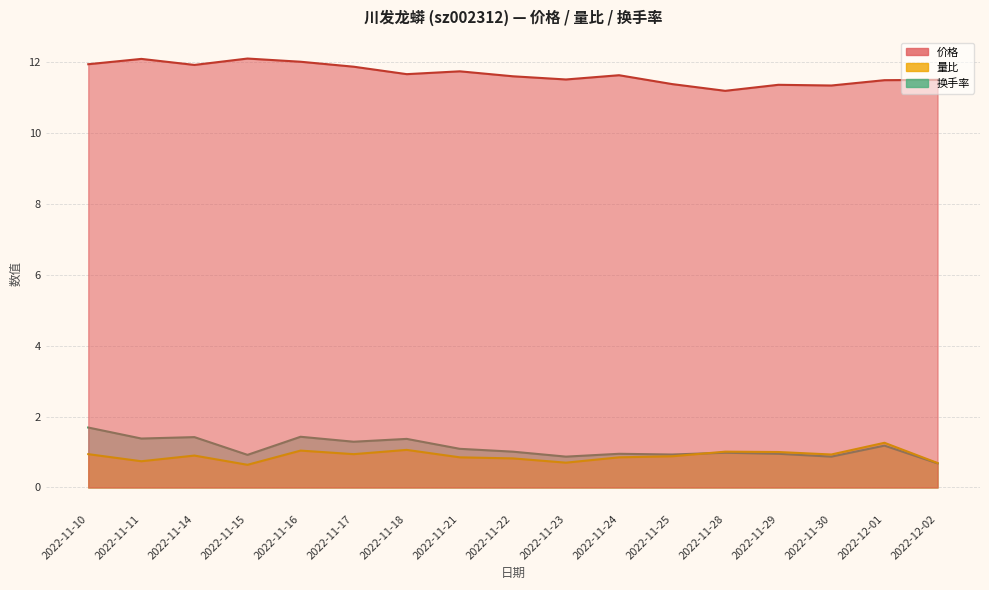

Between 2022-11-25 and 2022-11-10, which series saw the biggest shift?

换手率